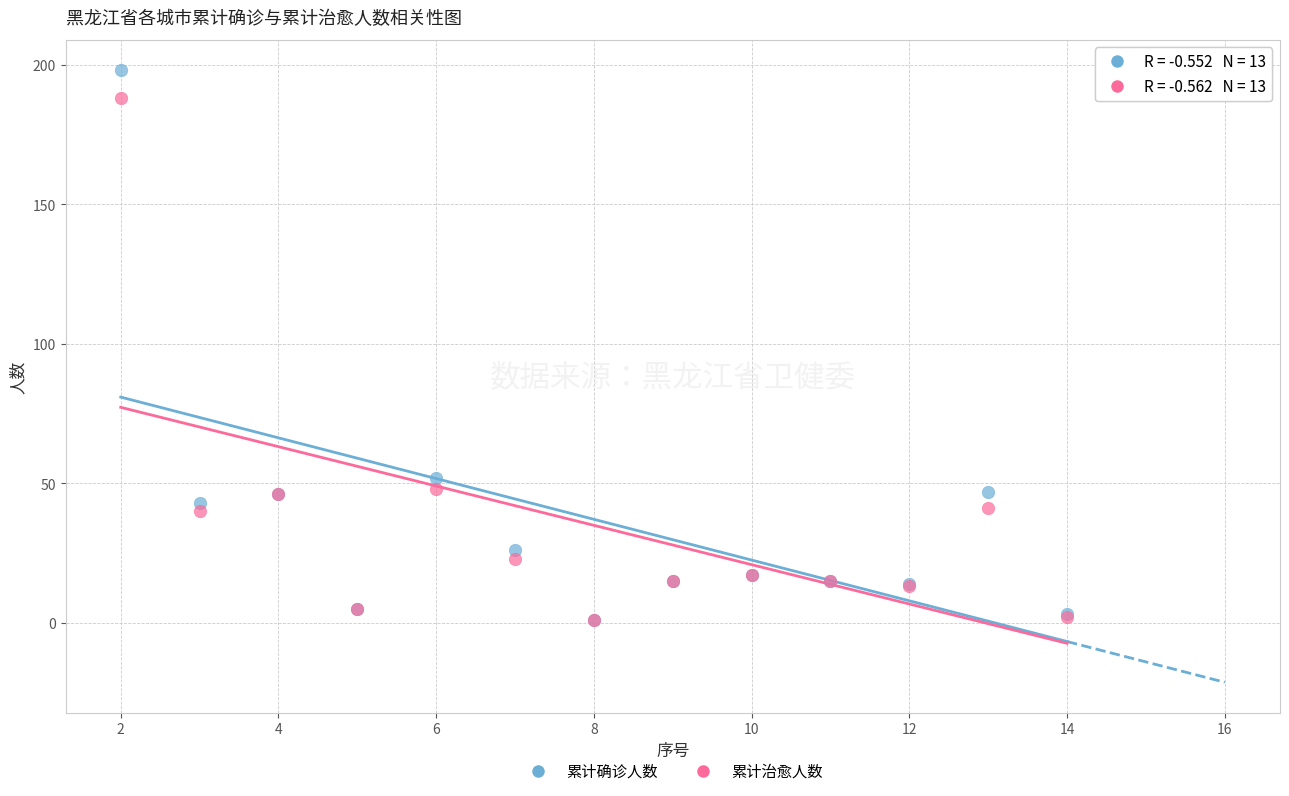

Which series contains the highest Y value?

累计确诊人数